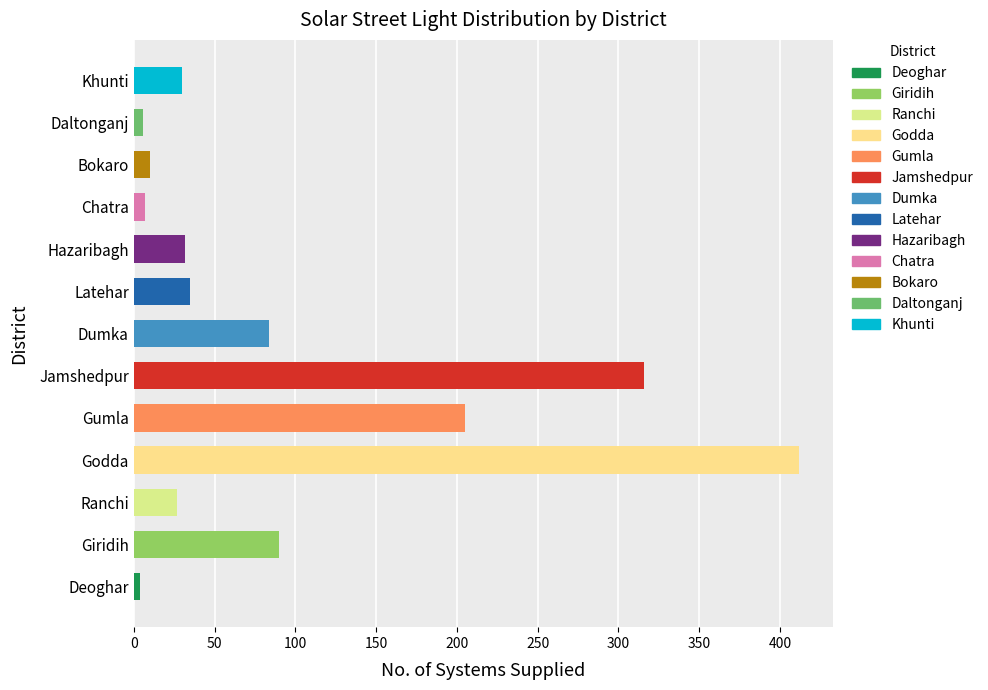

What is the approximate value at Gumla?

205